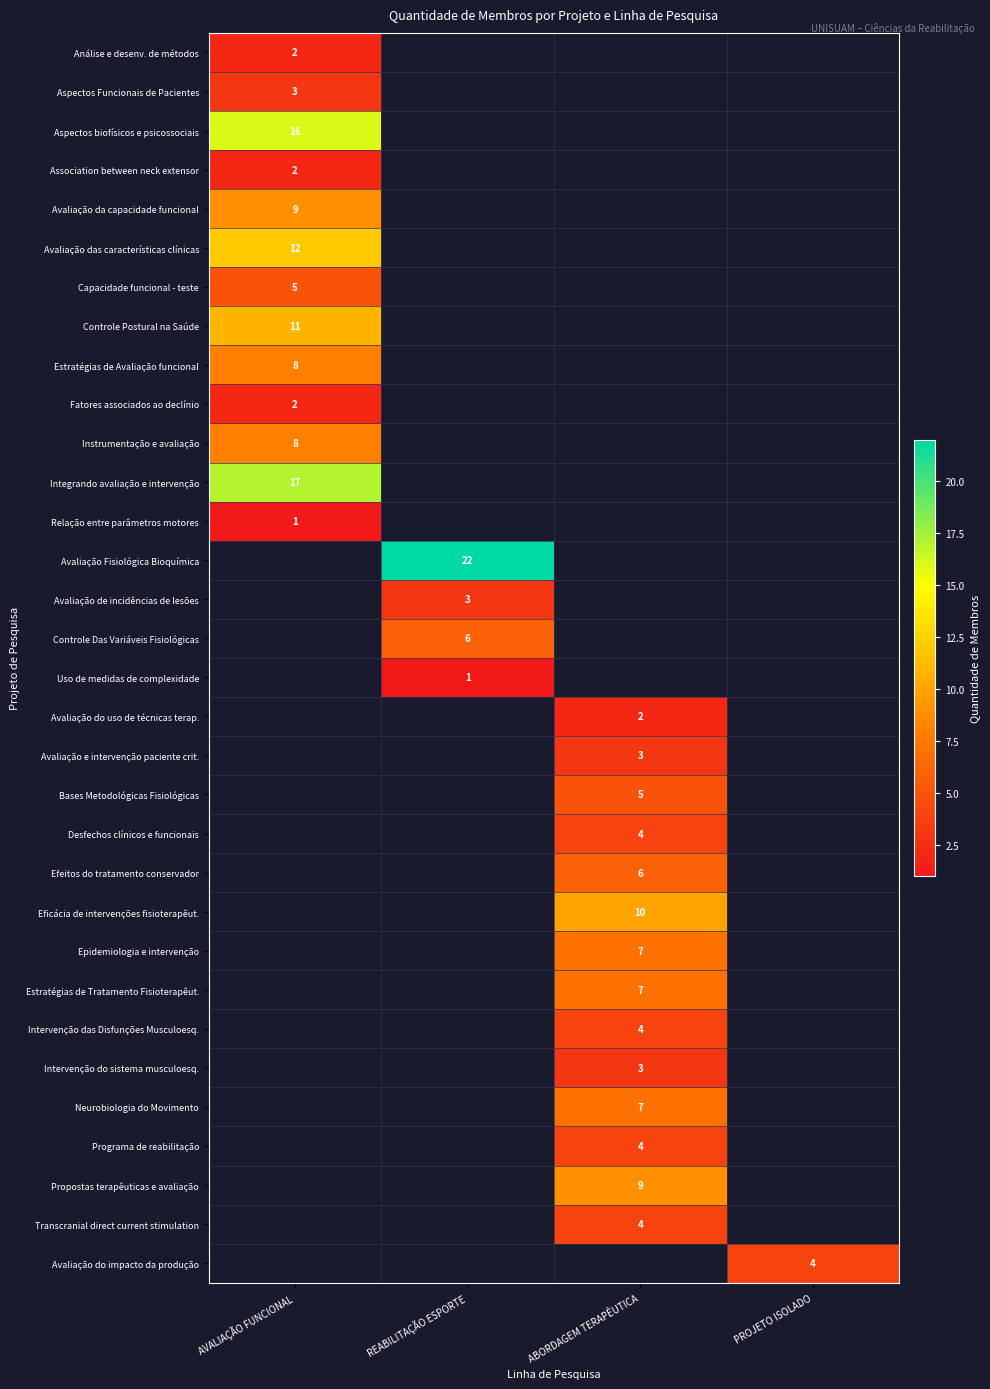

Is it true that Capacidade funcional - teste equals 5 at AVALIAÇÃO FUNCIONAL?

True